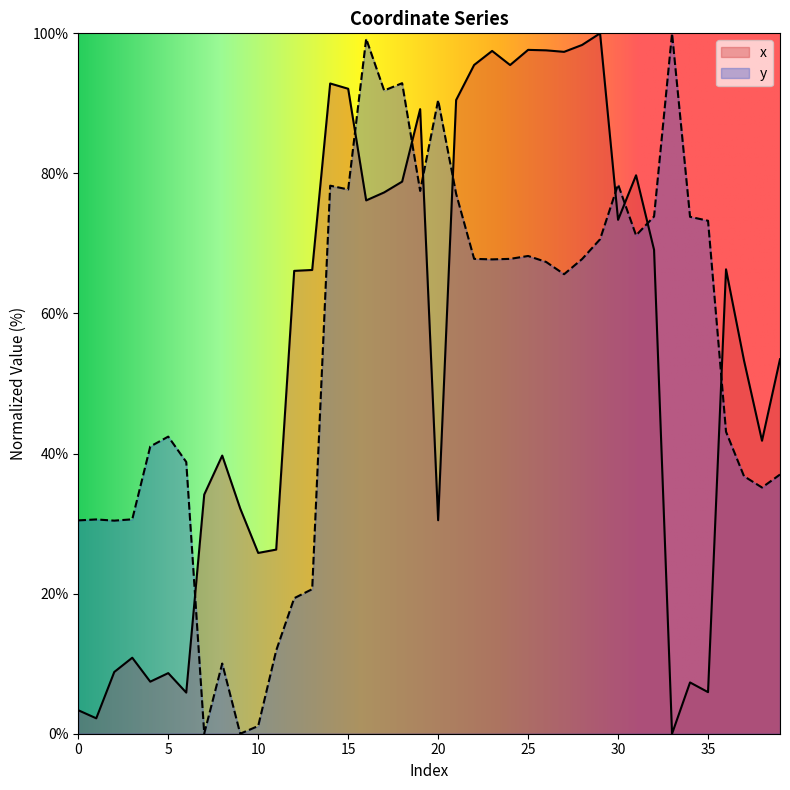

What is the average value of the x series?

54.9